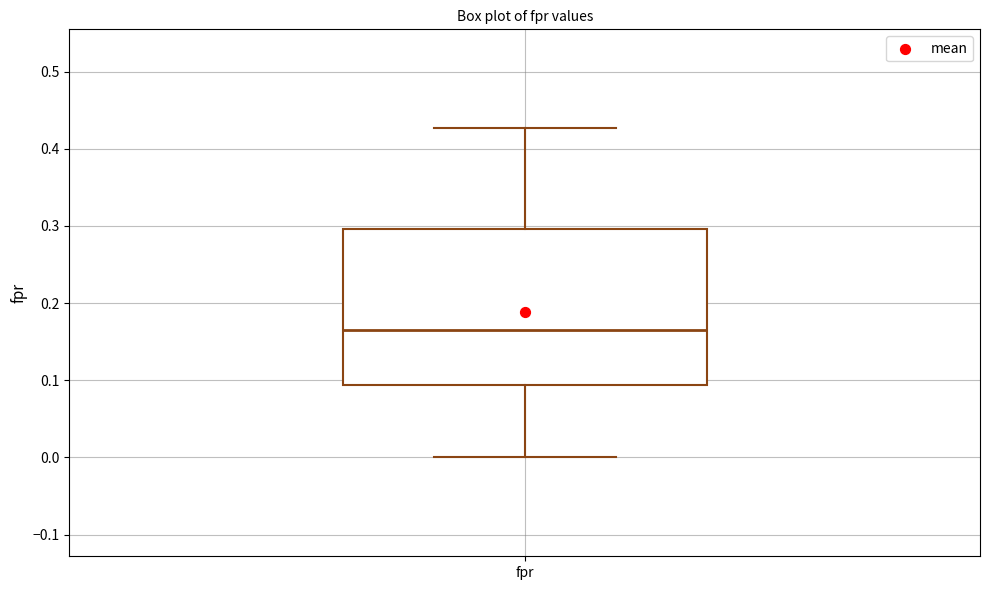

Read this box plot against the y-axis: the position of the median line, the range covered by the box, and the ends of both whiskers. The values are not printed on the chart, so give them approximately, as read against the axis.

median 0.16, box 0.09 to 0.30, whiskers 0.00 to 0.43